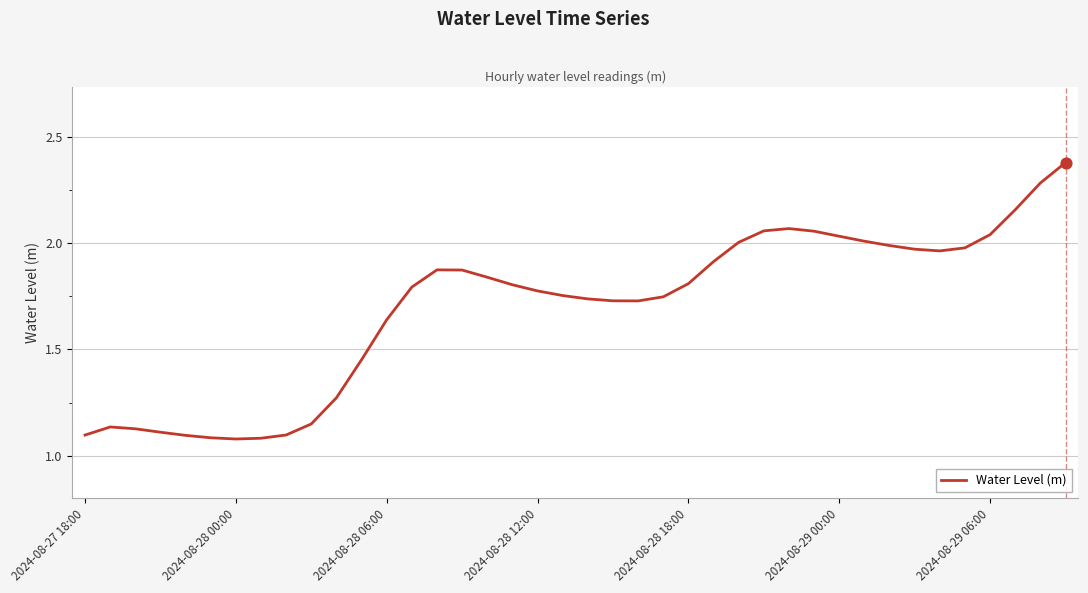

Is this an area chart (filled region under the line)?

No